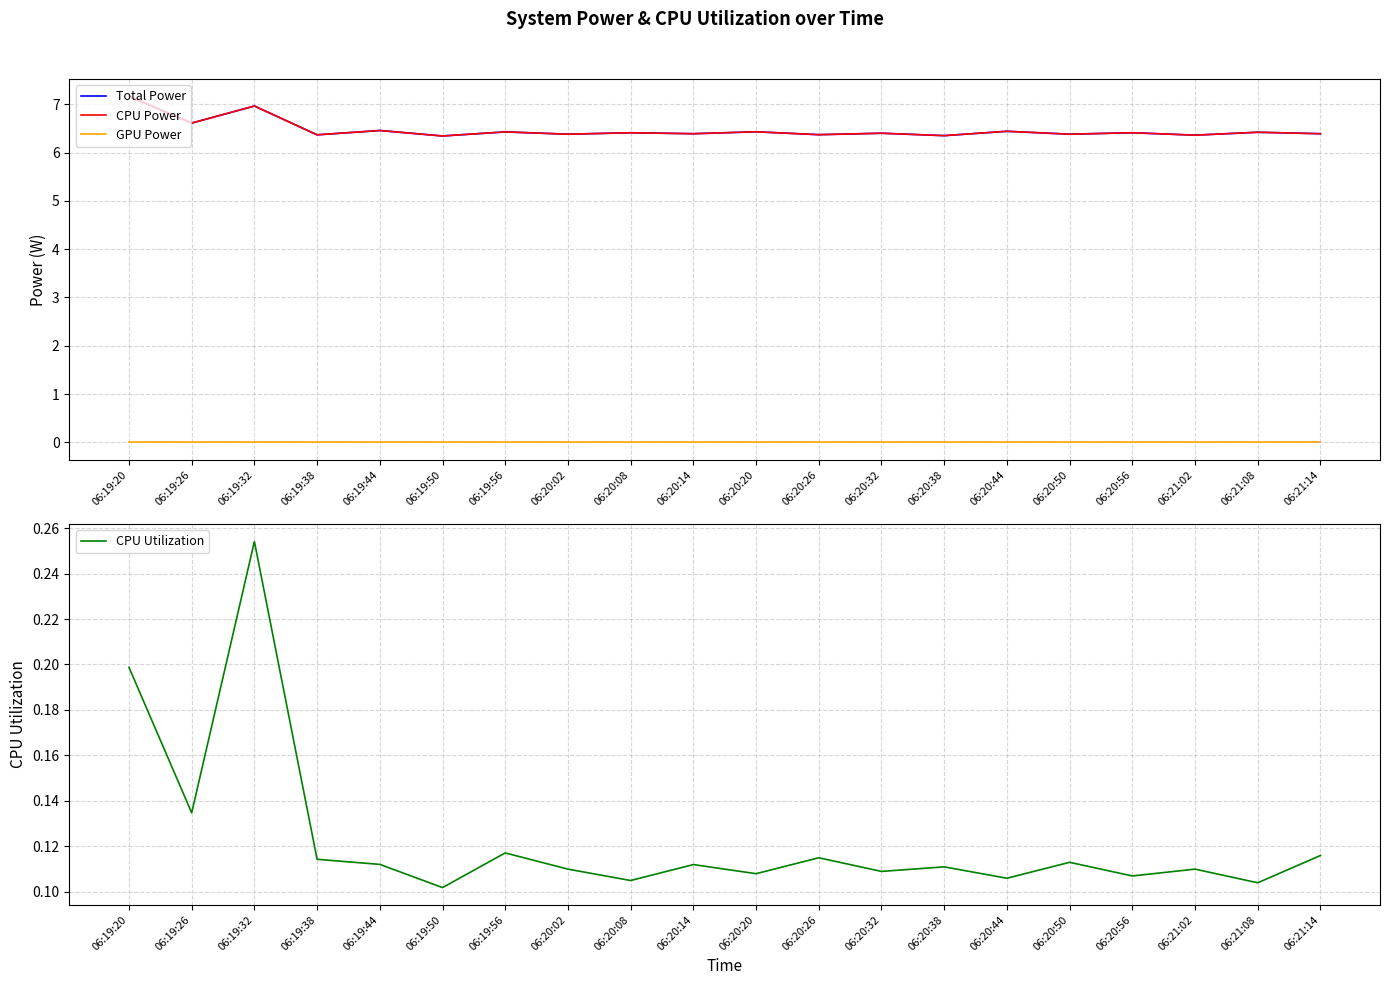

What position from the left is 06:21:02?

18